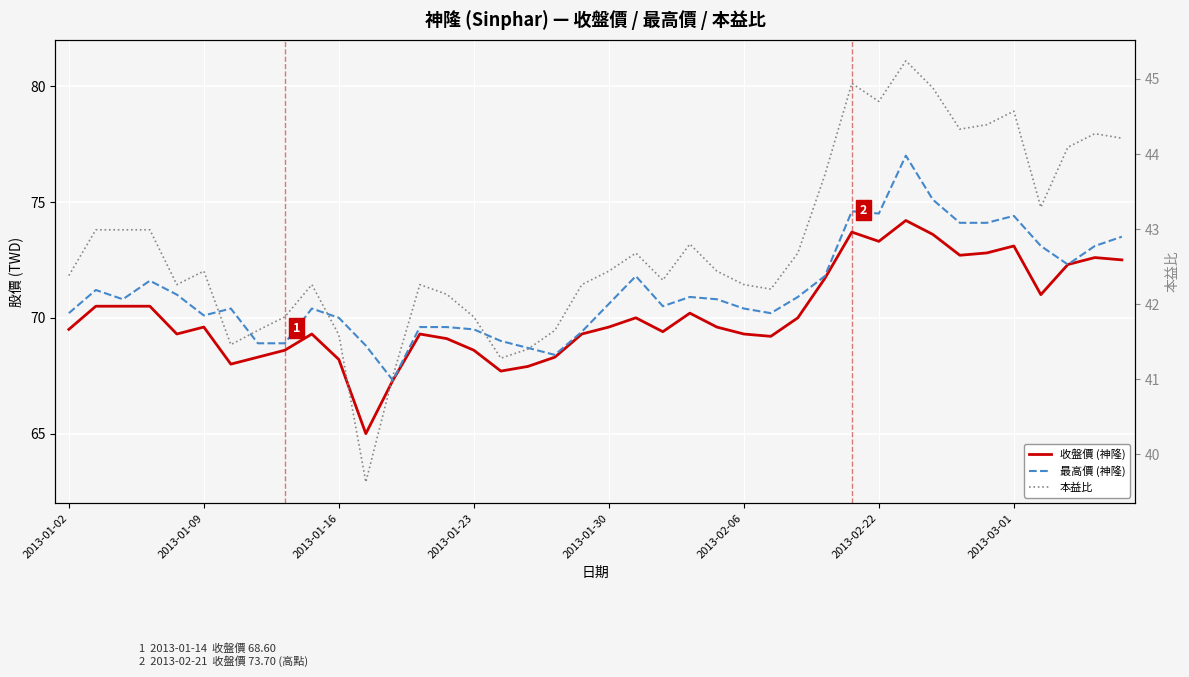

What is the total value across all series at 24?

182.8